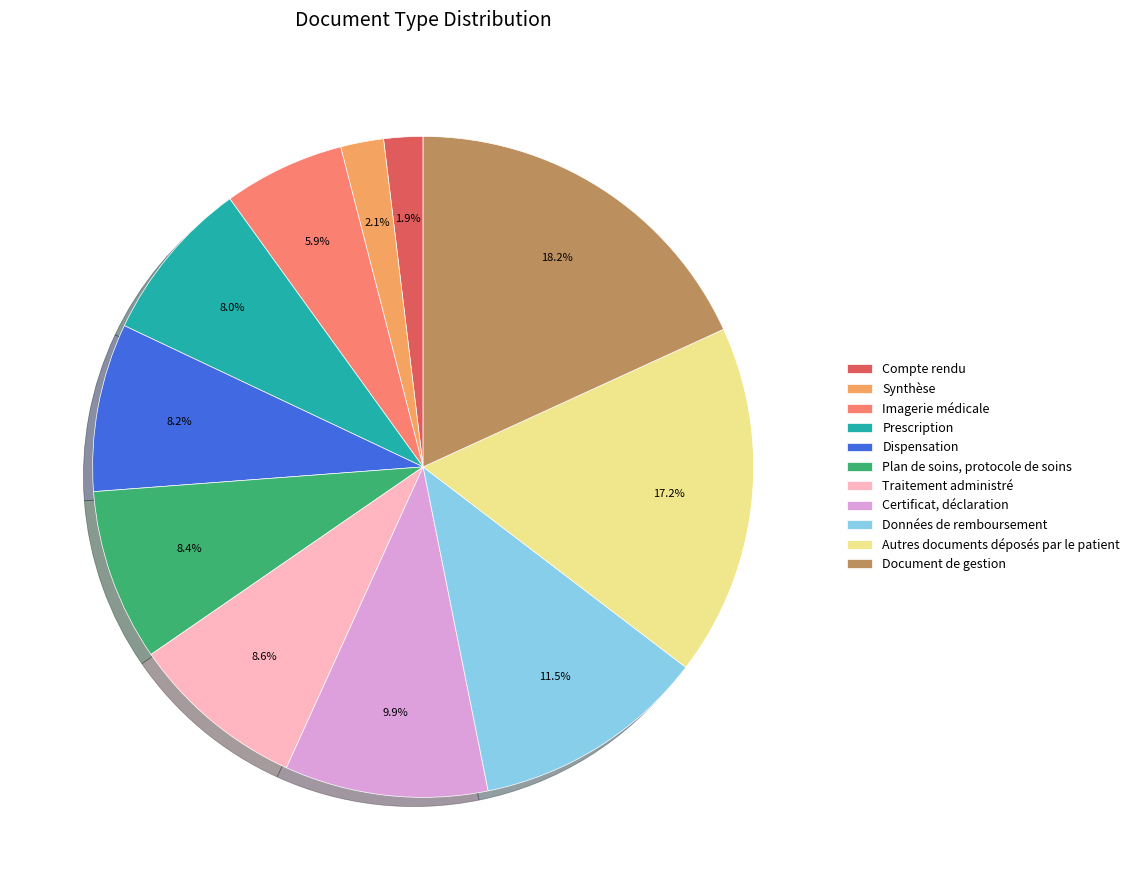

Between Dispensation and Autres documents déposés par le patient, which is larger?

Autres documents déposés par le patient